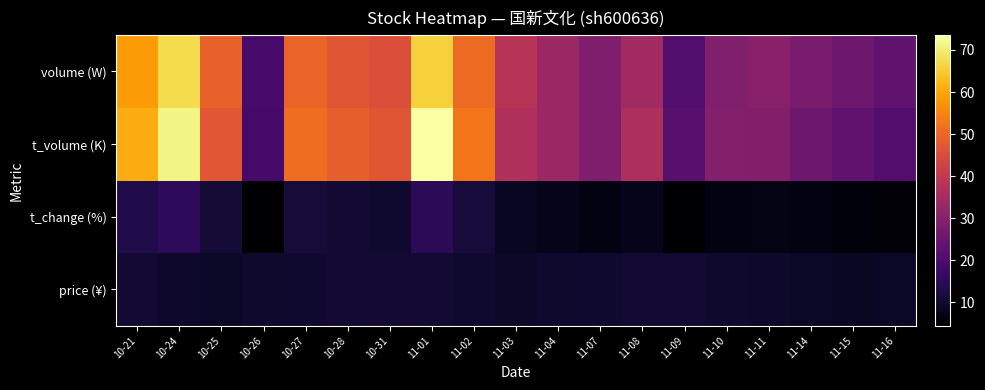

Between 10-21 and 10-25, which is larger?

10-21